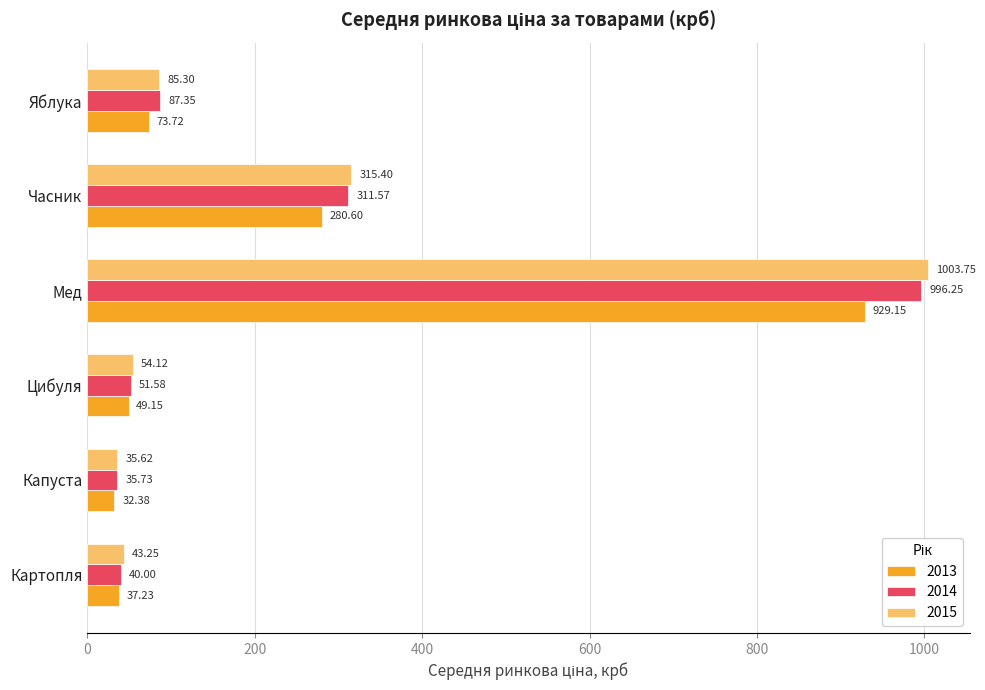

What is the average value of the 2015 series?

256.2